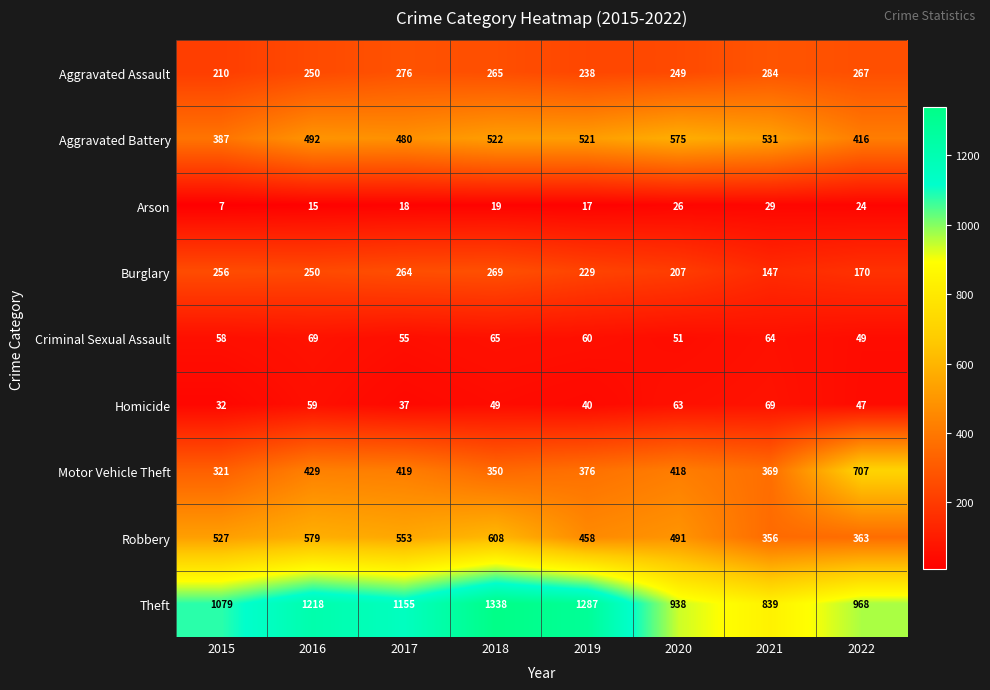

Which series has the largest range (max minus min)?

Theft